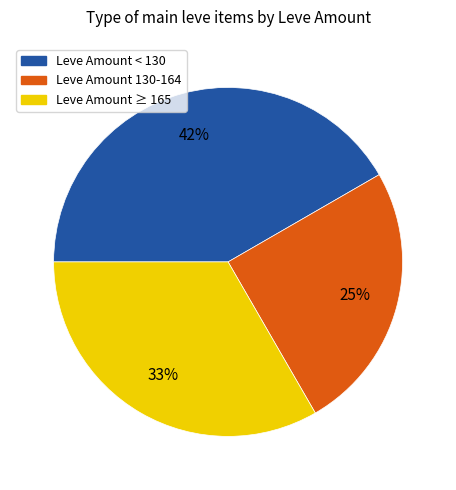

To the nearest percent, what is the difference between the largest and smallest slice percentages?

17%